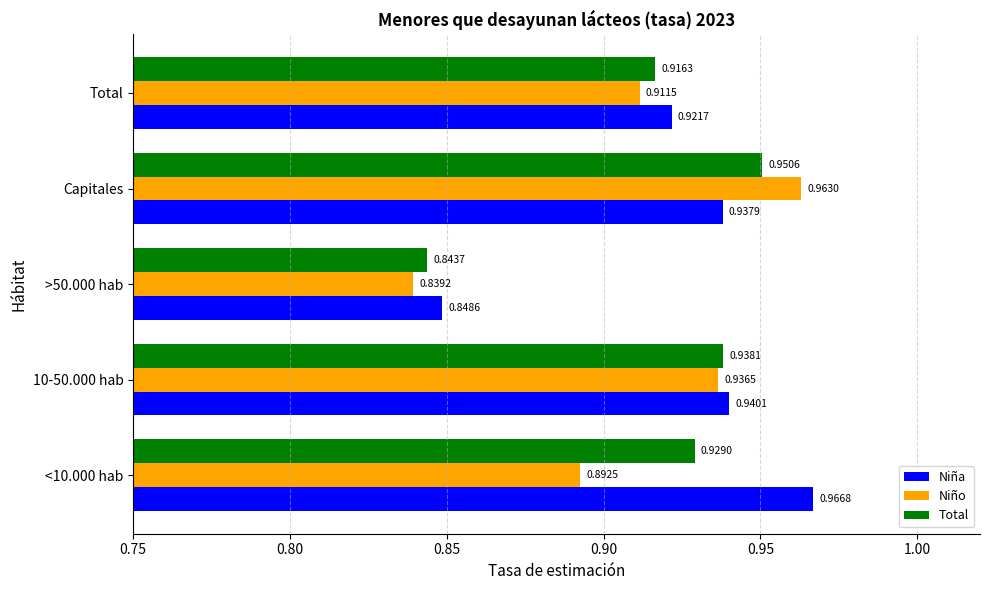

Which label corresponds to the largest value in the chart?

<10.000 hab